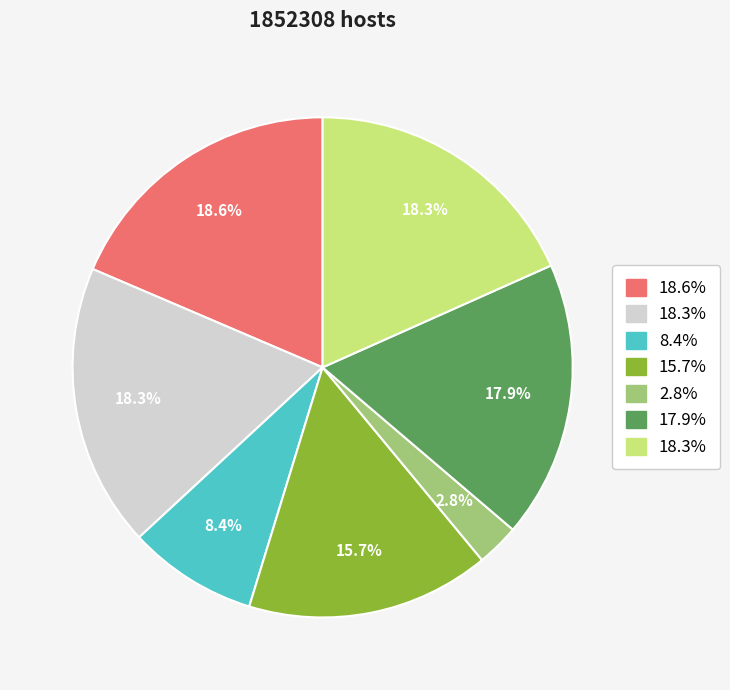

Is there a majority slice in this chart?

No